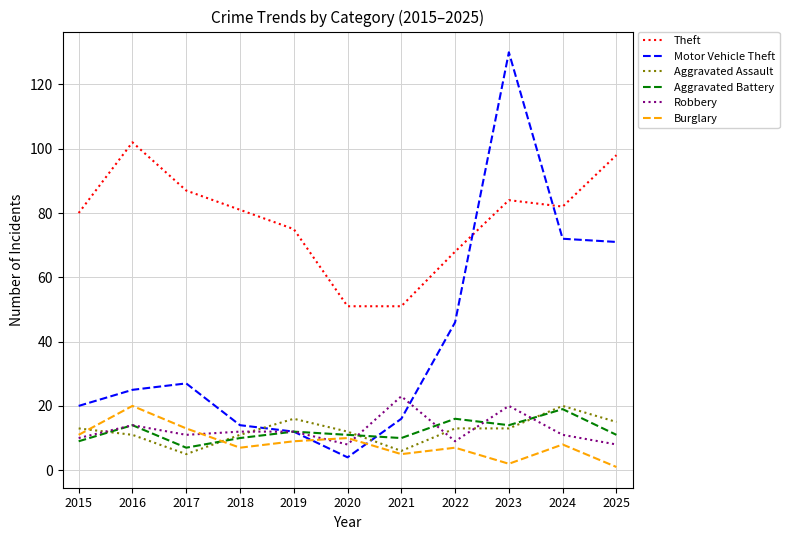

True or false: Theft and Aggravated Assault intersect in this chart.

False